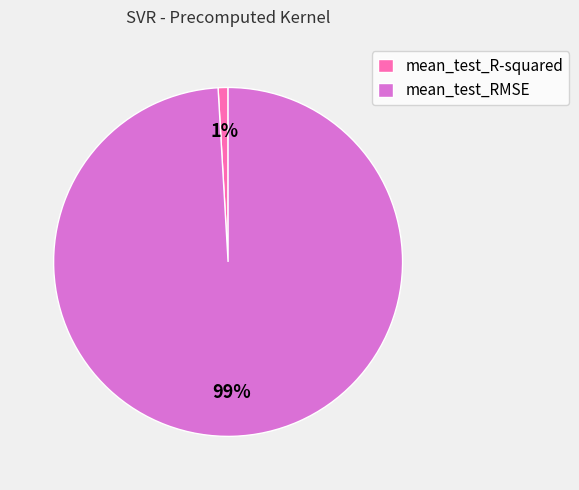

How many slices are in this pie chart?

2